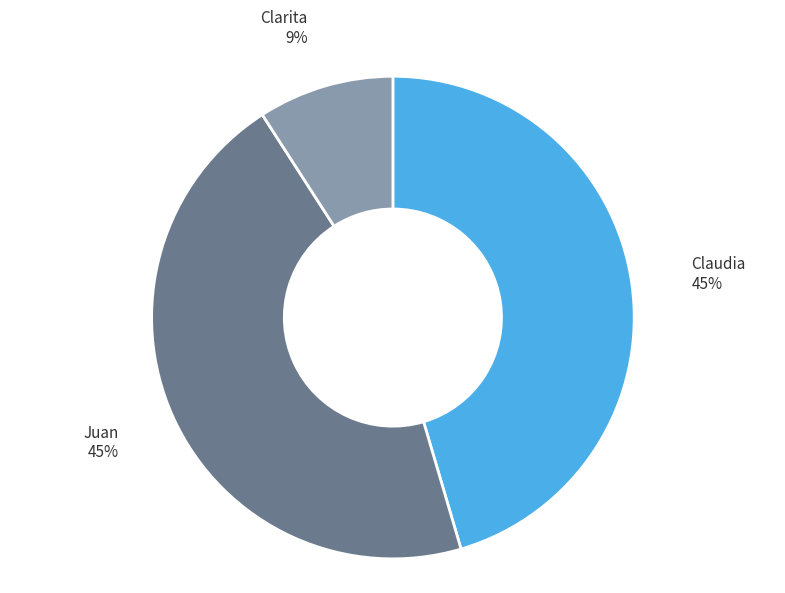

True or false: Clarita accounts for 1% of the total.

False